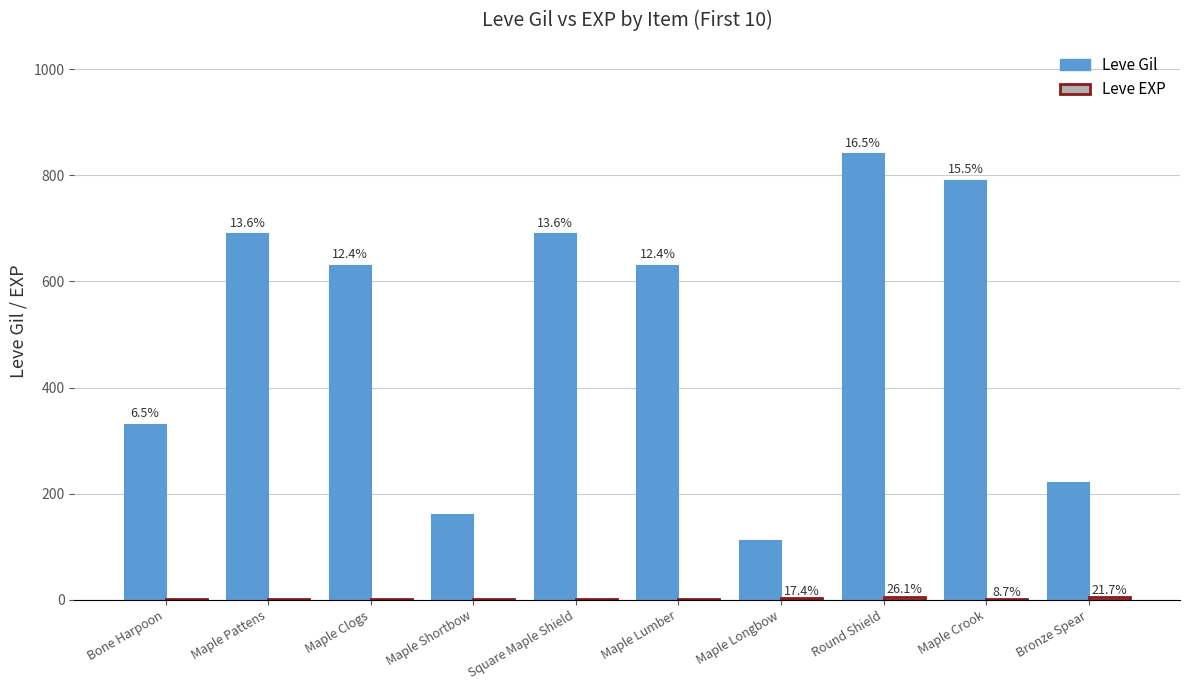

How many groups of bars are there?

10